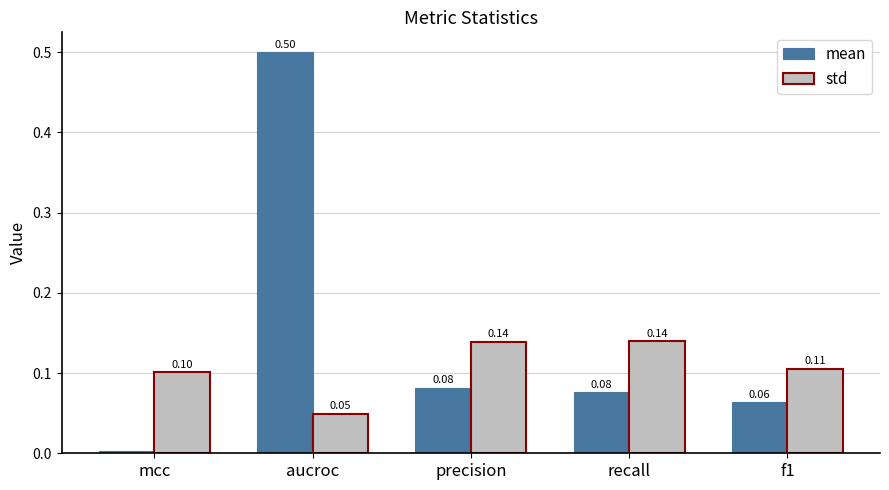

Where is mean nearest to the value 0?

mcc